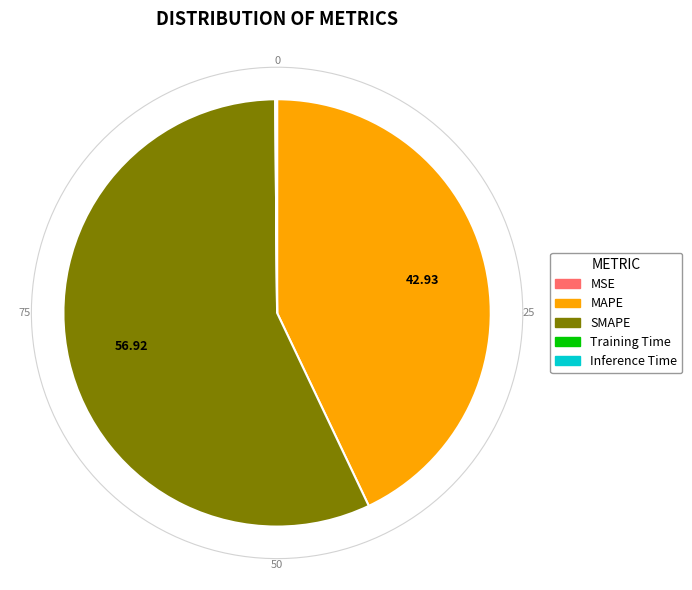

What percentage is NOT represented by SMAPE?

43.1%